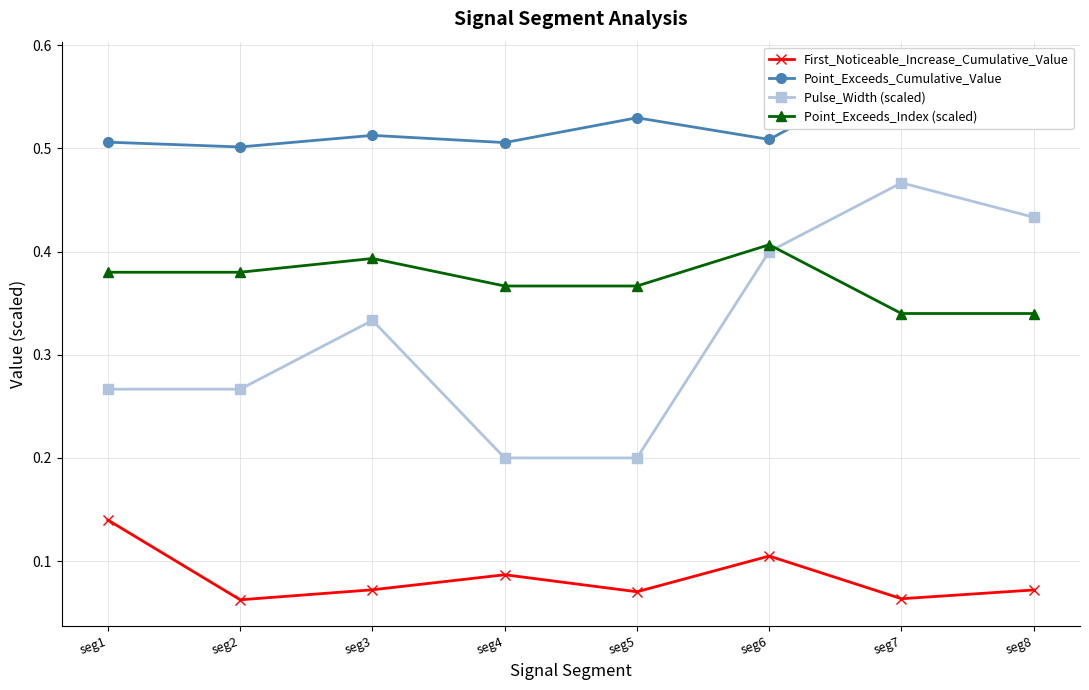

Which label corresponds to the largest value in the chart?

seg7